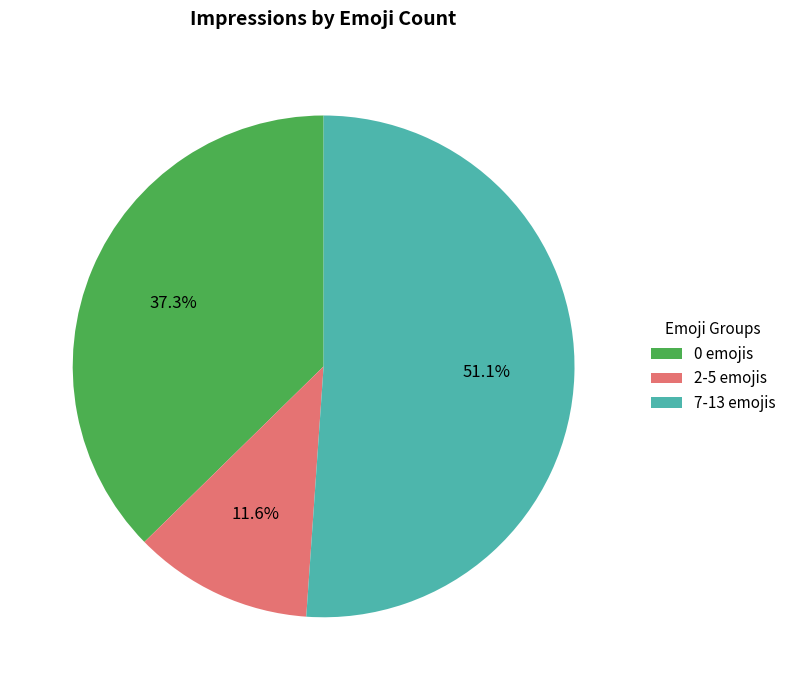

Rank the categories by value from lowest to highest.

2-5 emojis, 0 emojis, 7-13 emojis